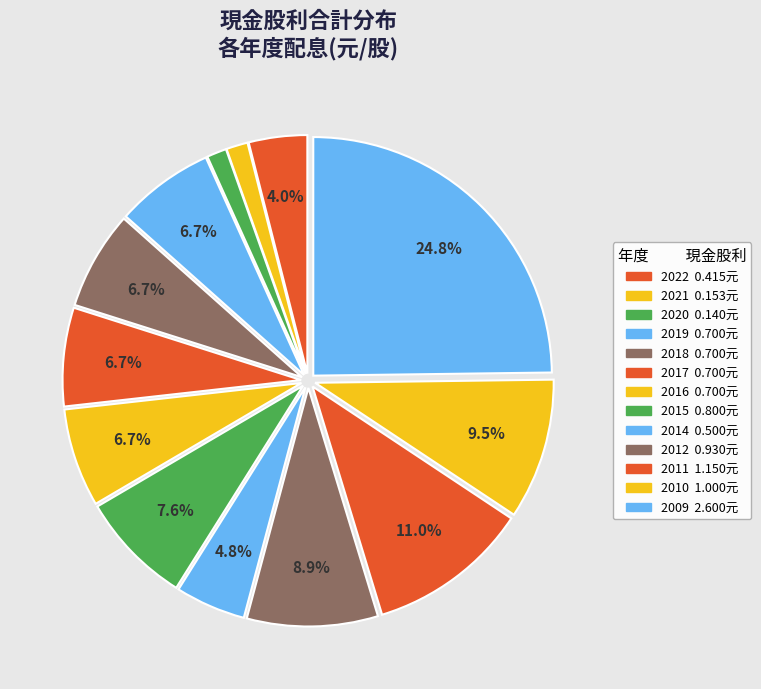

Which category has the biggest portion of the pie?

2009